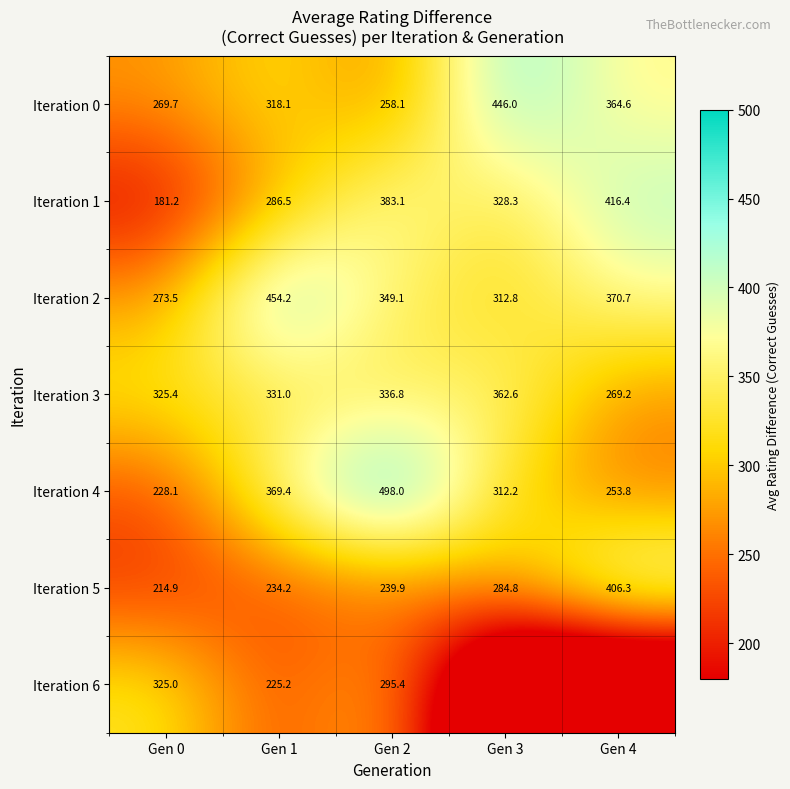

How many data points in Iteration 0 are less than 318?

2